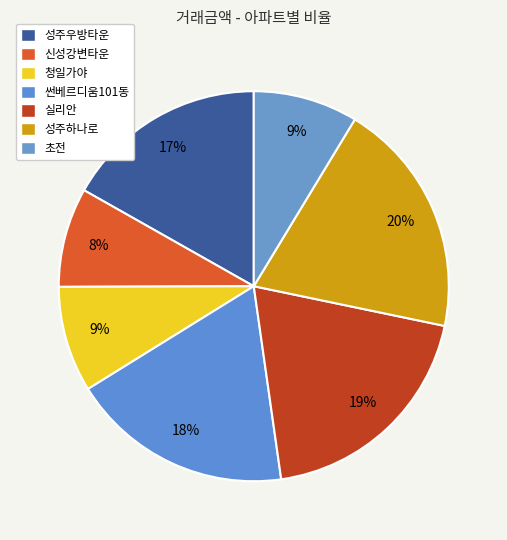

Which has a higher value, 썬베르디움101동 or 청일가야?

썬베르디움101동